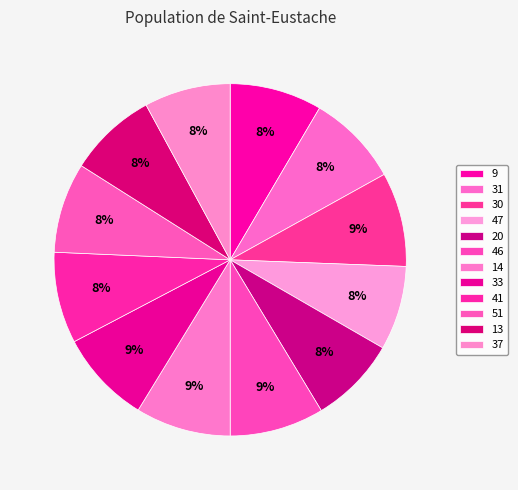

Is the sum of 51 and 47 greater than half?

No